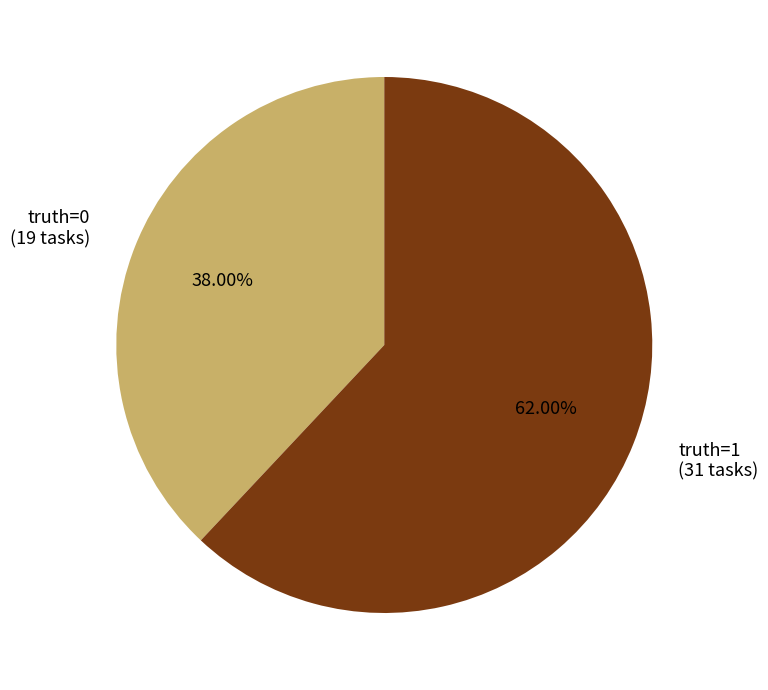

The truth=1 slice represents 55% of the pie. True or false?

False